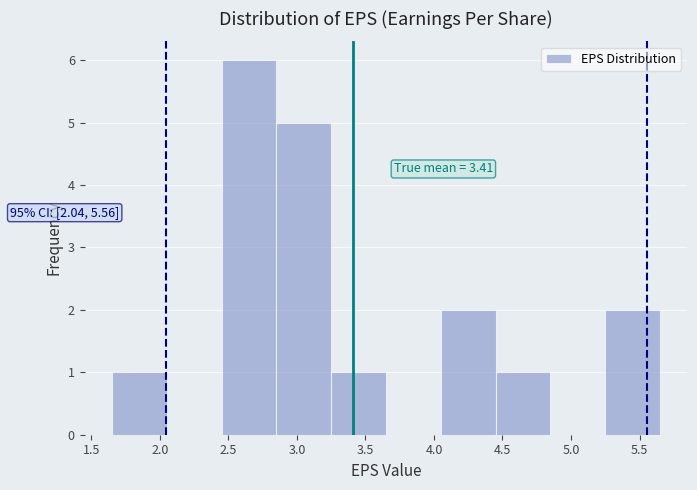

Which range on the x-axis has the tallest bar?

2.45 to 2.85